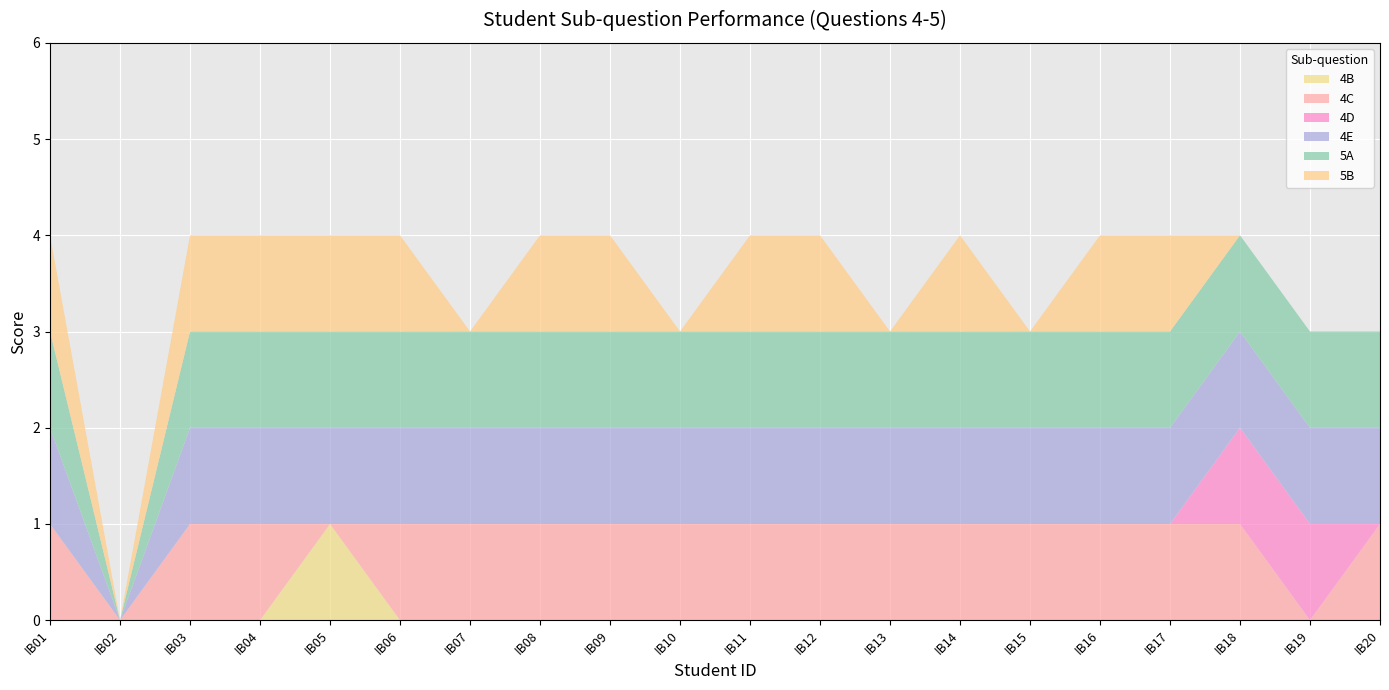

Reading left to right, list all the values displayed in this chart.

4B: IB01=0	IB02=0	IB03=0	IB04=0	IB05=1	IB06=0	IB07=0	IB08=0	IB09=0	IB10=0	IB11=0	IB12=0	IB13=0	IB14=0	IB15=0	IB16=0	IB17=0	IB18=0	IB19=0	IB20=0
4C: IB01=1	IB02=0	IB03=1	IB04=1	IB05=0	IB06=1	IB07=1	IB08=1	IB09=1	IB10=1	IB11=1	IB12=1	IB13=1	IB14=1	IB15=1	IB16=1	IB17=1	IB18=1	IB19=0	IB20=1
4D: IB01=0	IB02=0	IB03=0	IB04=0	IB05=0	IB06=0	IB07=0	IB08=0	IB09=0	IB10=0	IB11=0	IB12=0	IB13=0	IB14=0	IB15=0	IB16=0	IB17=0	IB18=1	IB19=1	IB20=0
4E: IB01=1	IB02=0	IB03=1	IB04=1	IB05=1	IB06=1	IB07=1	IB08=1	IB09=1	IB10=1	IB11=1	IB12=1	IB13=1	IB14=1	IB15=1	IB16=1	IB17=1	IB18=1	IB19=1	IB20=1
5A: IB01=1	IB02=0	IB03=1	IB04=1	IB05=1	IB06=1	IB07=1	IB08=1	IB09=1	IB10=1	IB11=1	IB12=1	IB13=1	IB14=1	IB15=1	IB16=1	IB17=1	IB18=1	IB19=1	IB20=1
5B: IB01=1	IB02=0	IB03=1	IB04=1	IB05=1	IB06=1	IB07=0	IB08=1	IB09=1	IB10=0	IB11=1	IB12=1	IB13=0	IB14=1	IB15=0	IB16=1	IB17=1	IB18=0	IB19=0	IB20=0